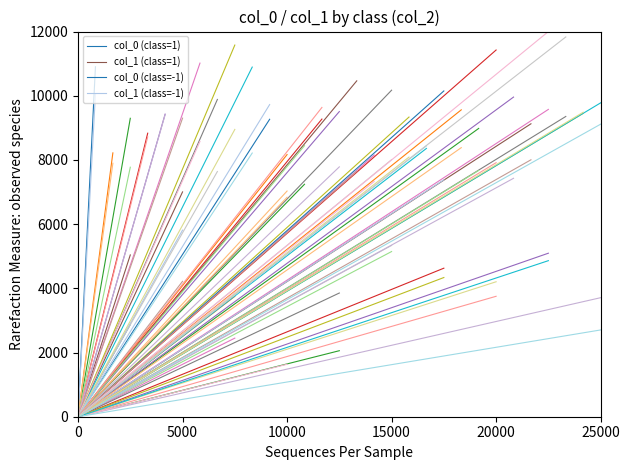

How many positive values does the col_0 (class=1) series have?

1